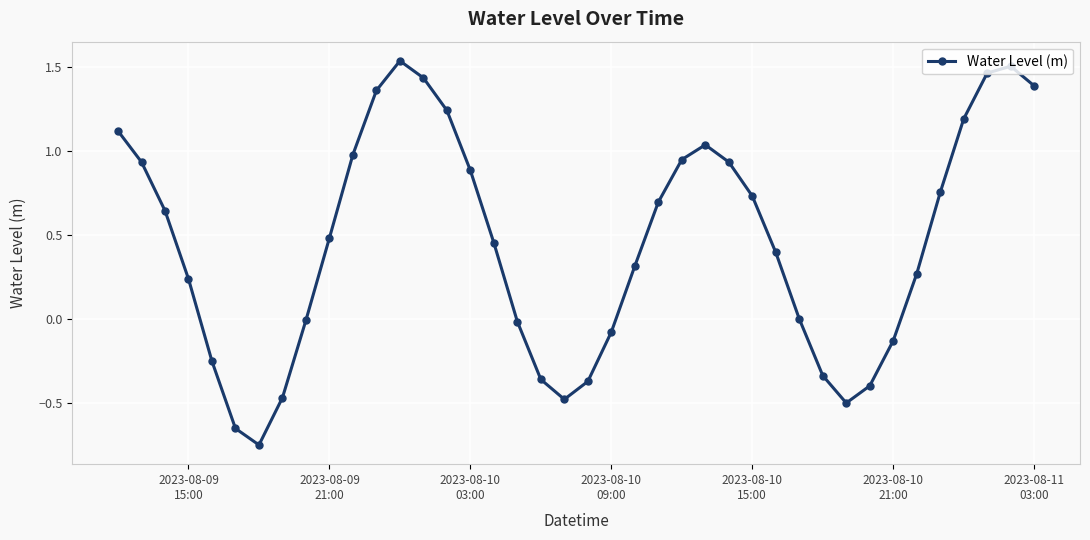

How many distinct data groups are displayed?

1